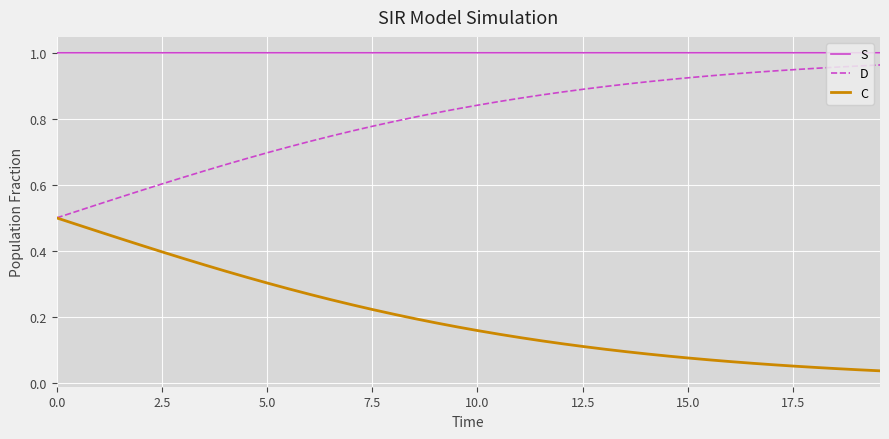

Which series has the largest total across all categories?

S